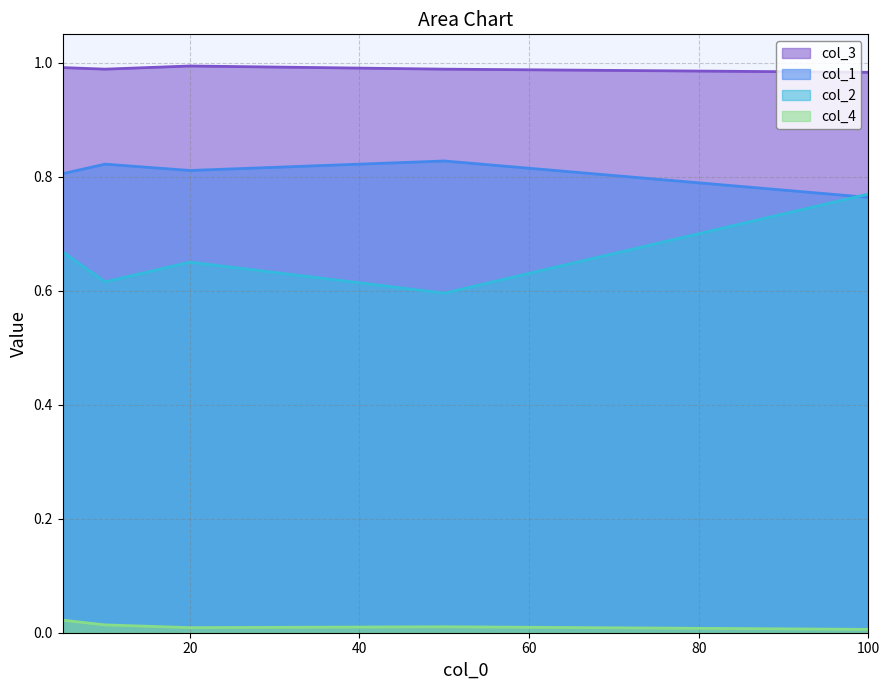

What is the maximum value for col_1 line?

0.8